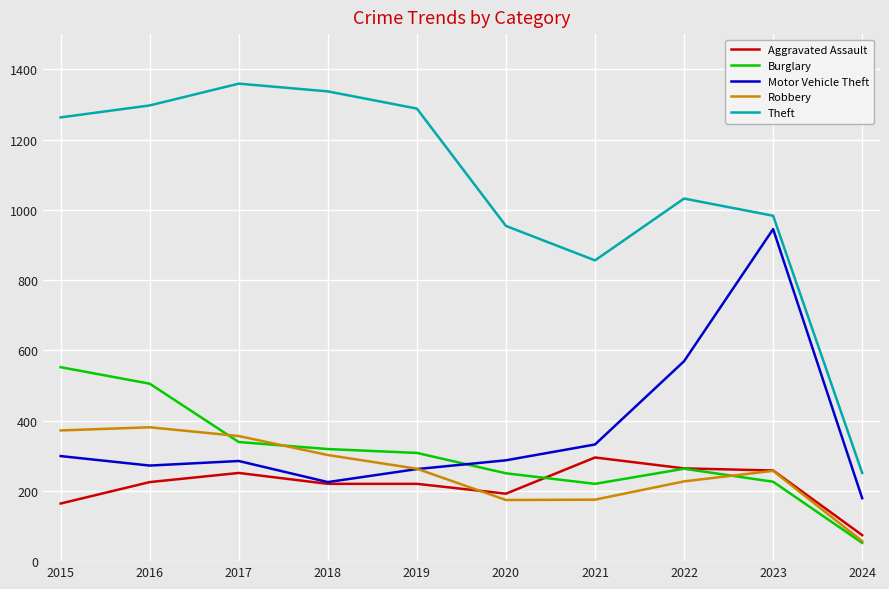

Is it true that Motor Vehicle Theft equals 299 at 2015?

True